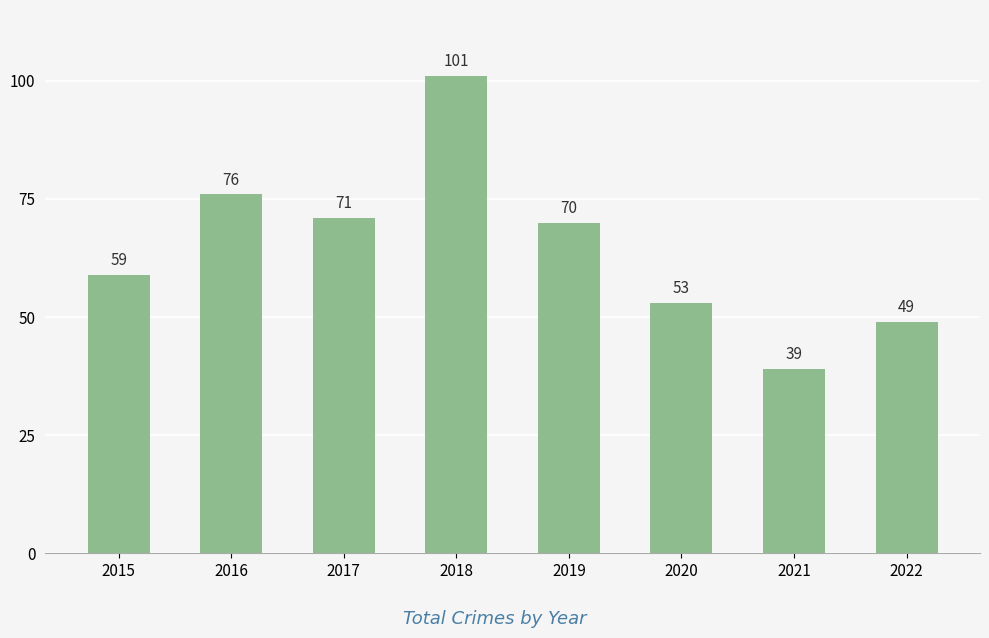

Is it true that the value at 2022 is 49?

True